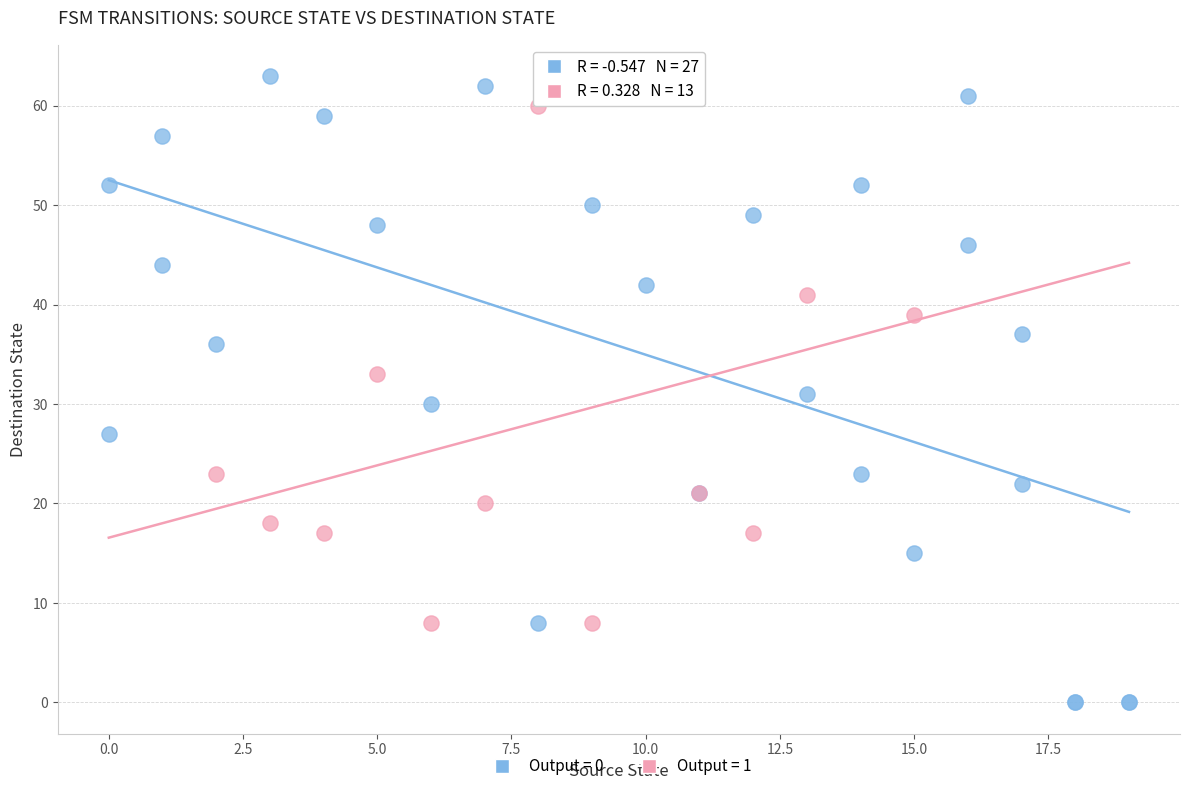

Which series contains the lowest Y value?

Output = 0